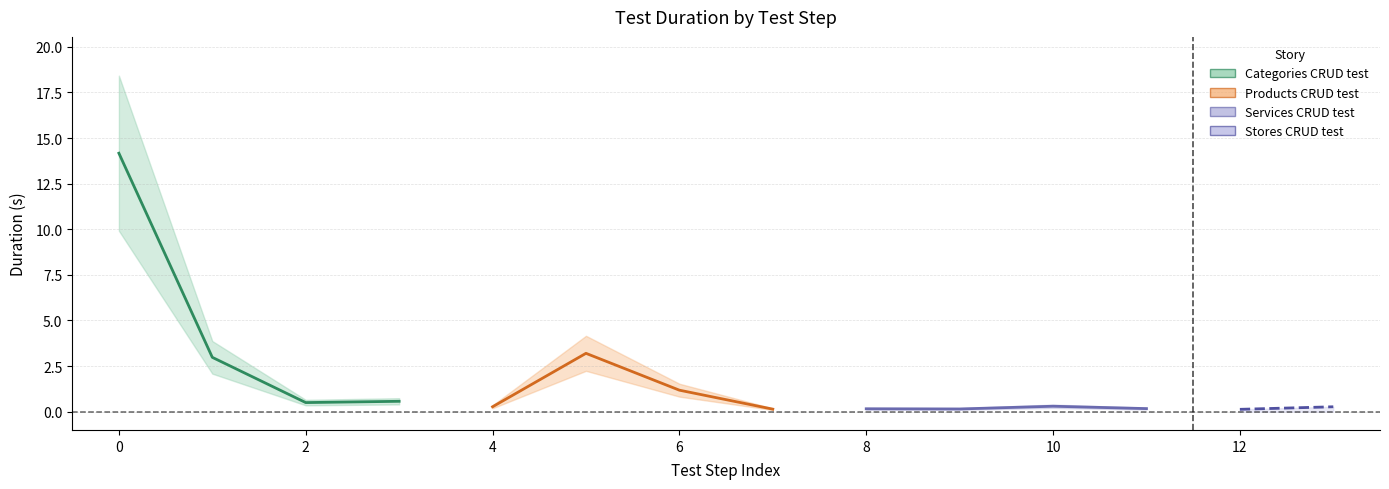

The value of Services CRUD test at 10 is 0.5. True or false?

False